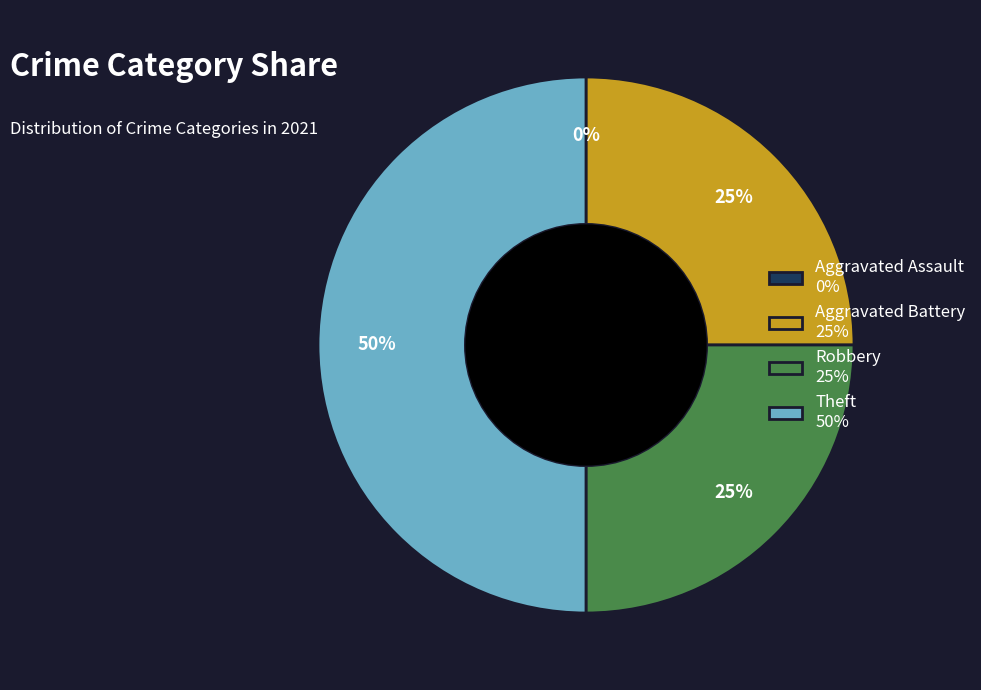

To the nearest percent, what portion does Theft represent?

50%